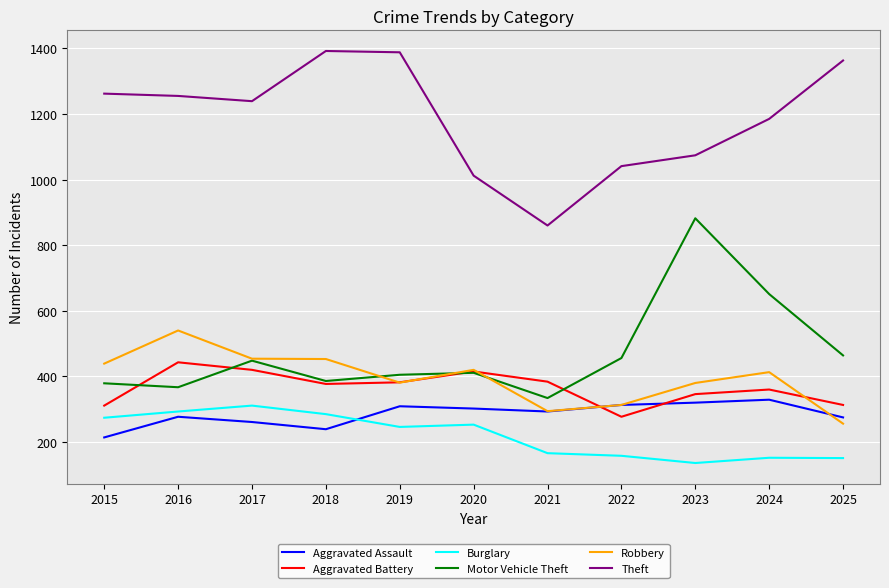

The value of Robbery at 2022 is 313. True or false?

True